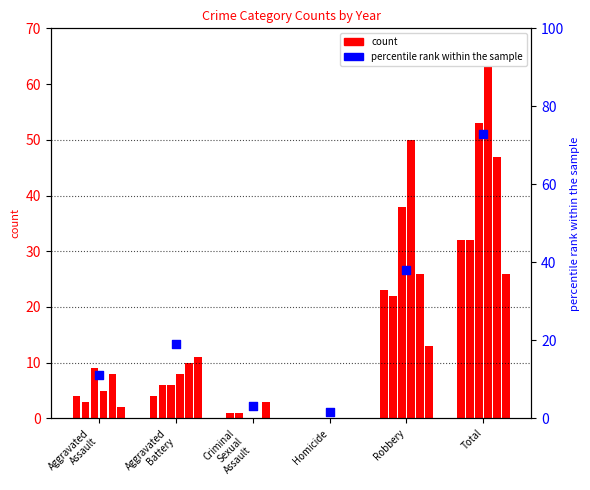

Approximately how many times larger is the value at Aggravated
Battery compared to Criminal
Sexual
Assault?

6.0